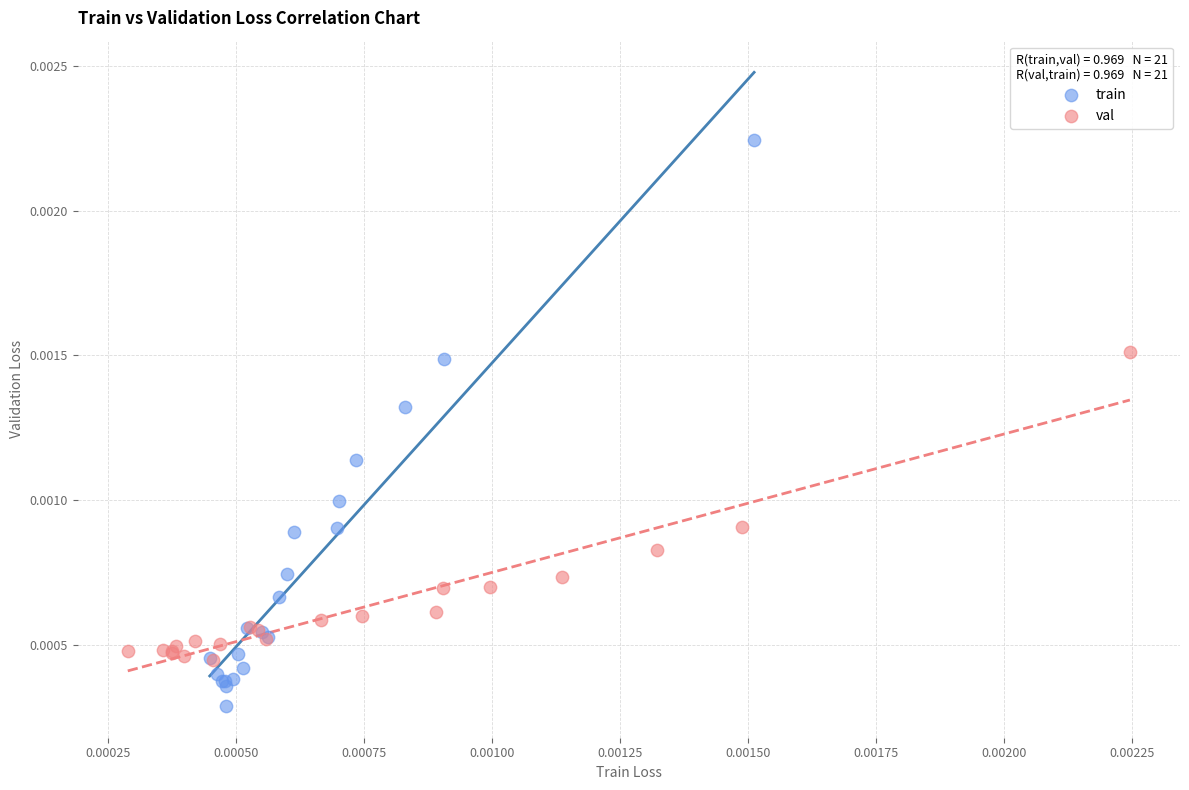

Which series contains the highest Y value?

train